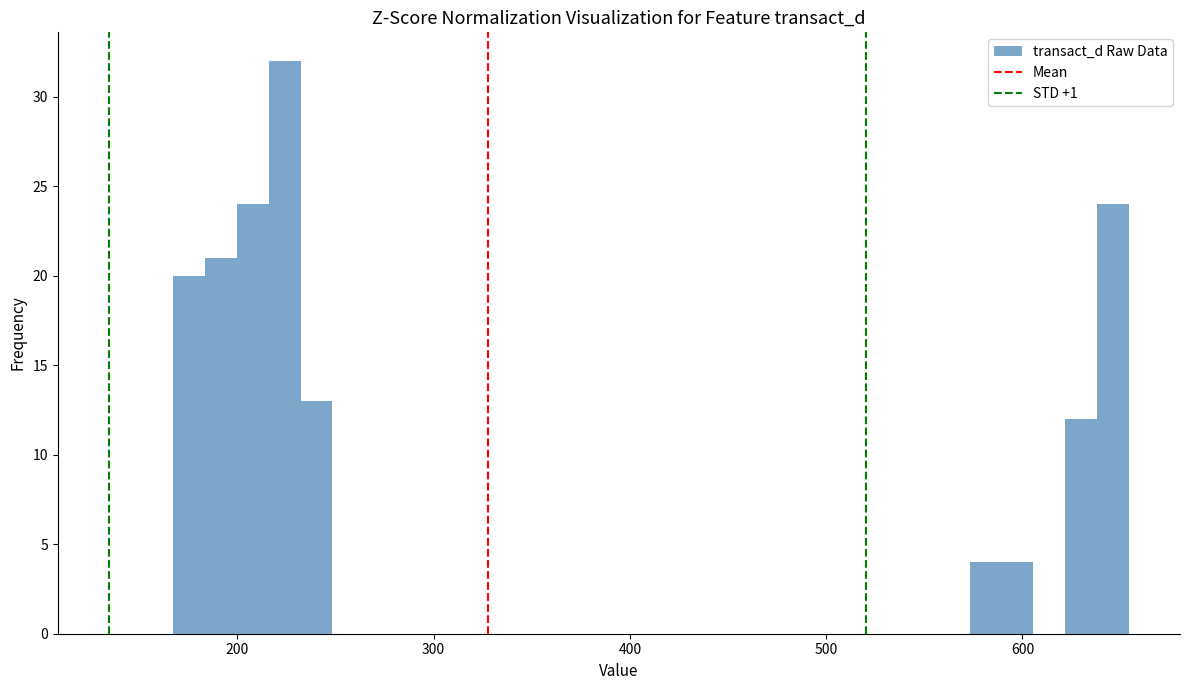

Around what value on the x-axis is the tallest bar? Give the approximate position of its centre, as read against the axis.

220